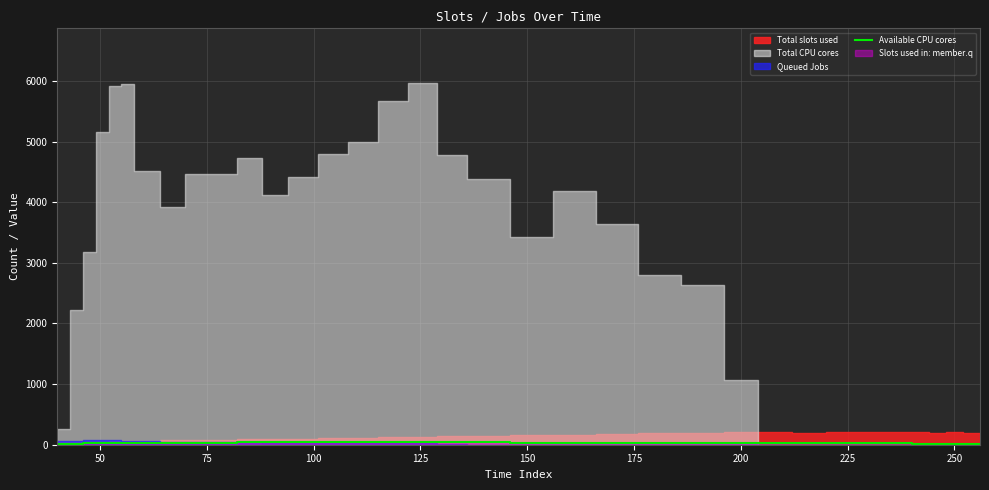

True or false: the data shows 27 at 175.

True